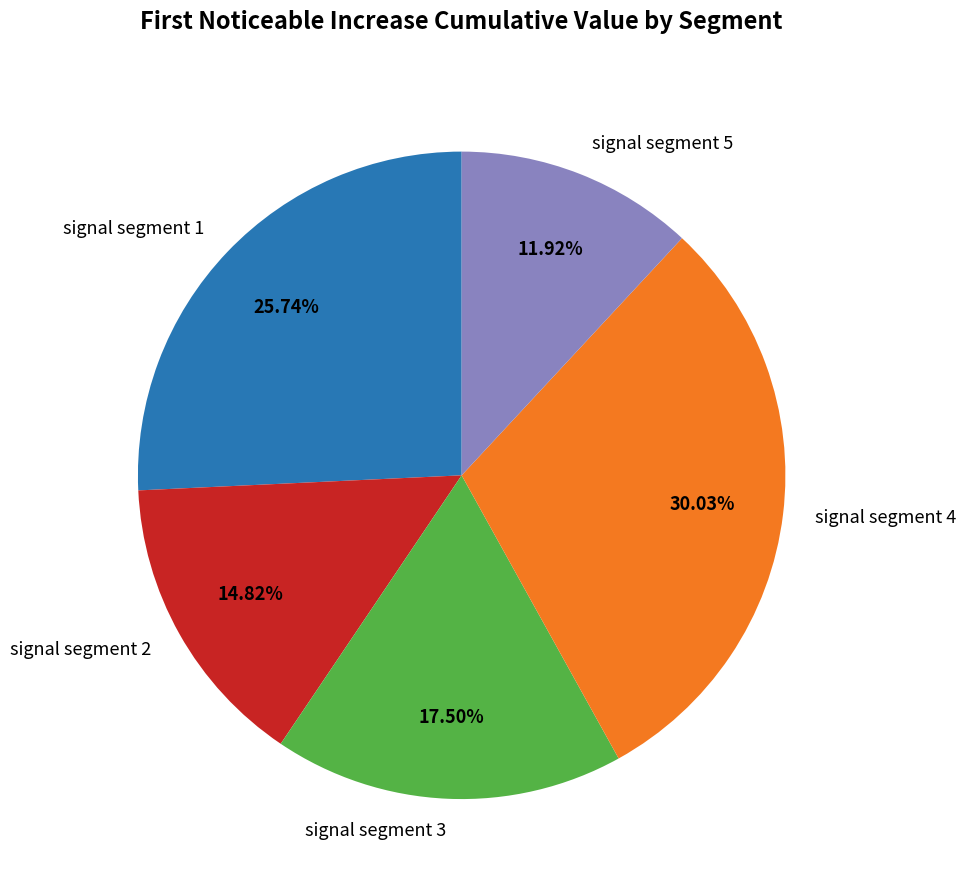

Count the number of slices in the pie.

5